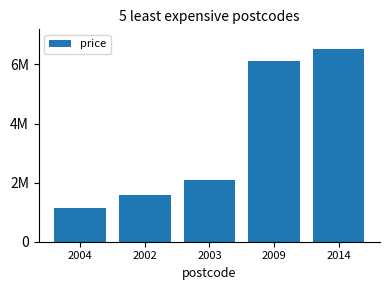

List the labels in order of value, smallest first.

2004, 2002, 2003, 2009, 2014